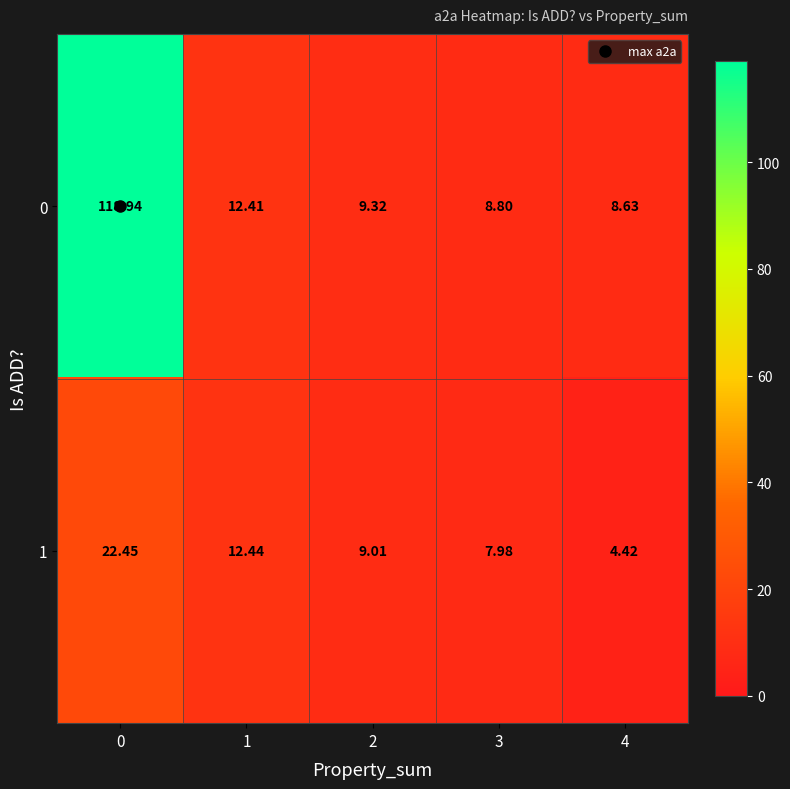

Is the value of 1 at 2 greater than the value of 0 at 0?

No